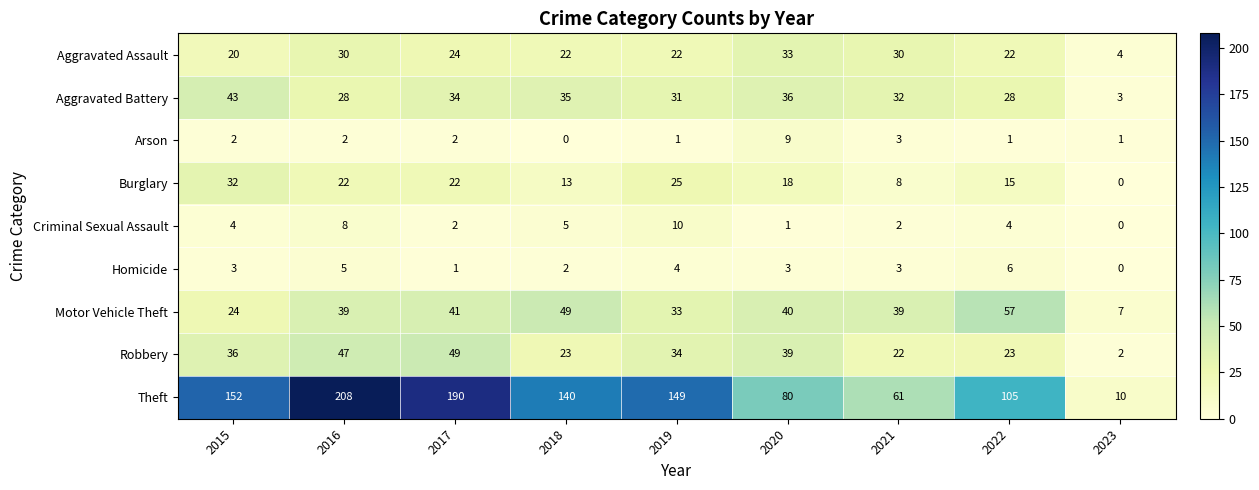

Count the number of data series in this chart.

9